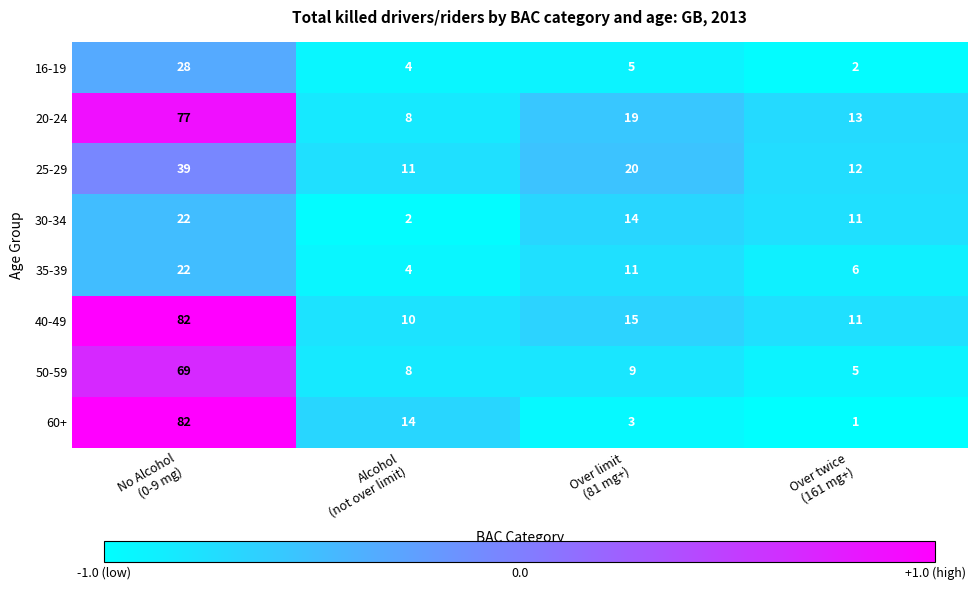

What is the total value across all series at Over twice
(161 mg+)?

61